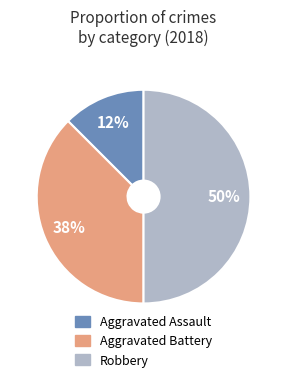

To the nearest percent, what is the average slice percentage?

33%